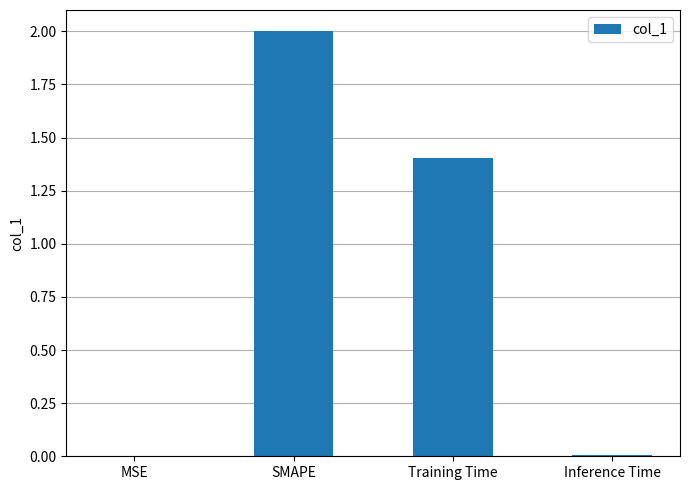

What value does the data have at SMAPE?

2.0